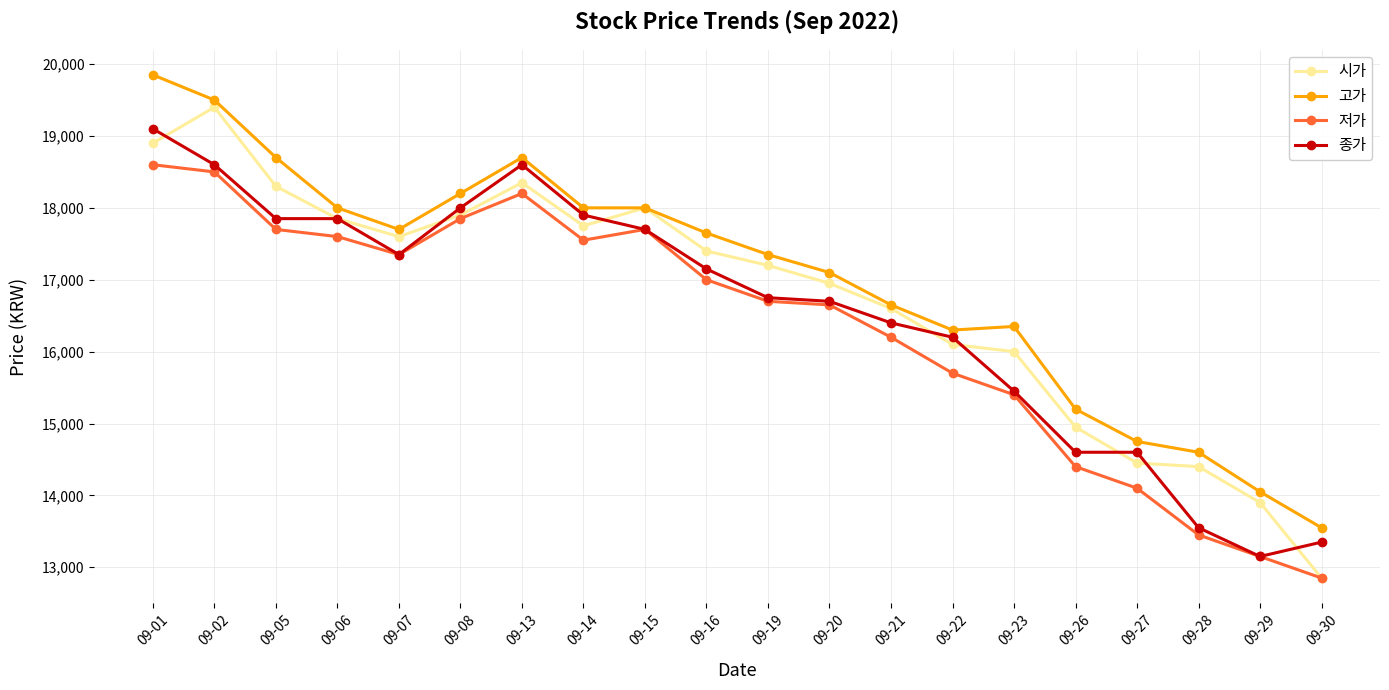

What is the value of the 종가 point at the 3rd from the left?

17850